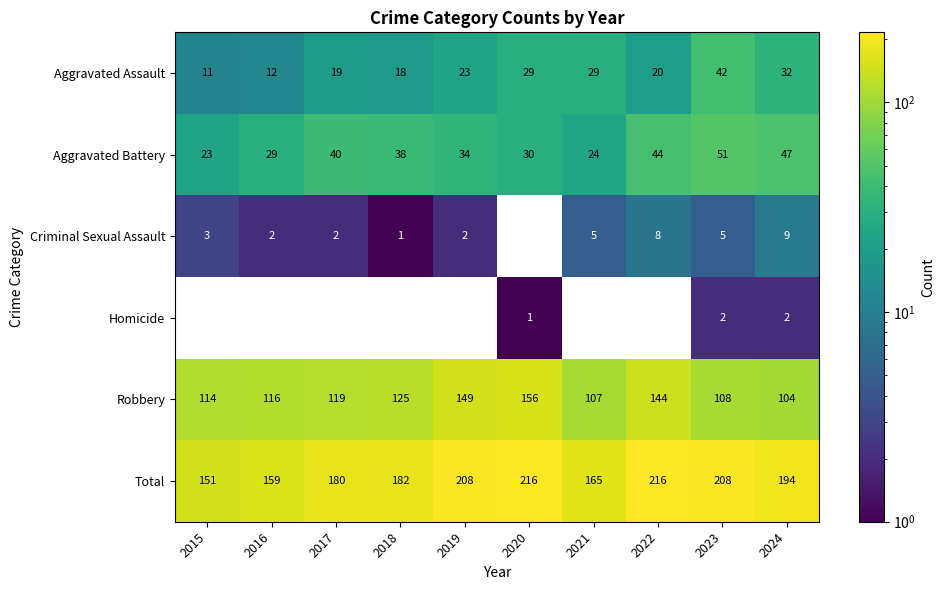

At which label does Robbery reach its minimum?

2024